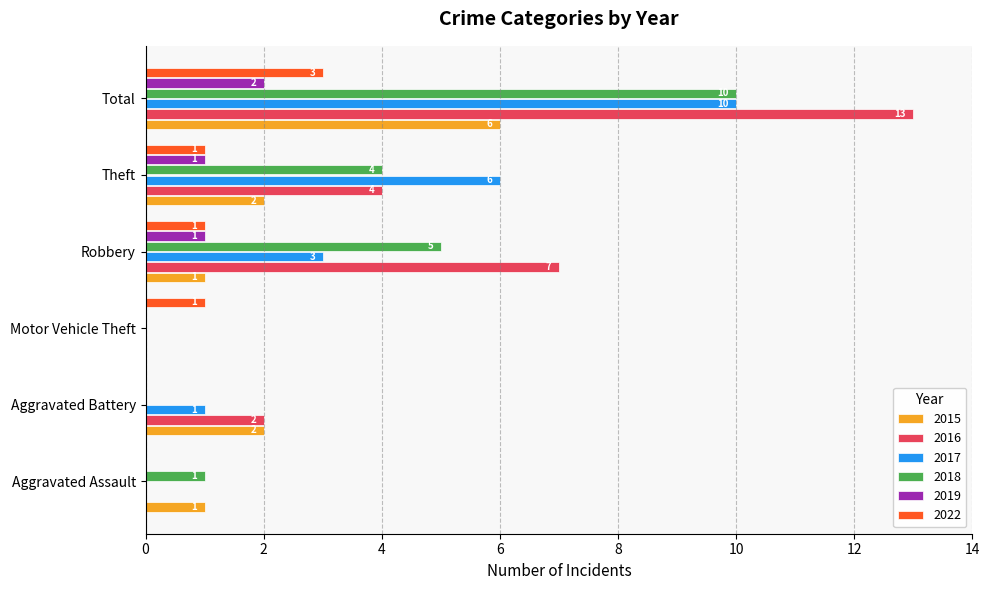

How many 2022 values are between 0 and 1?

5